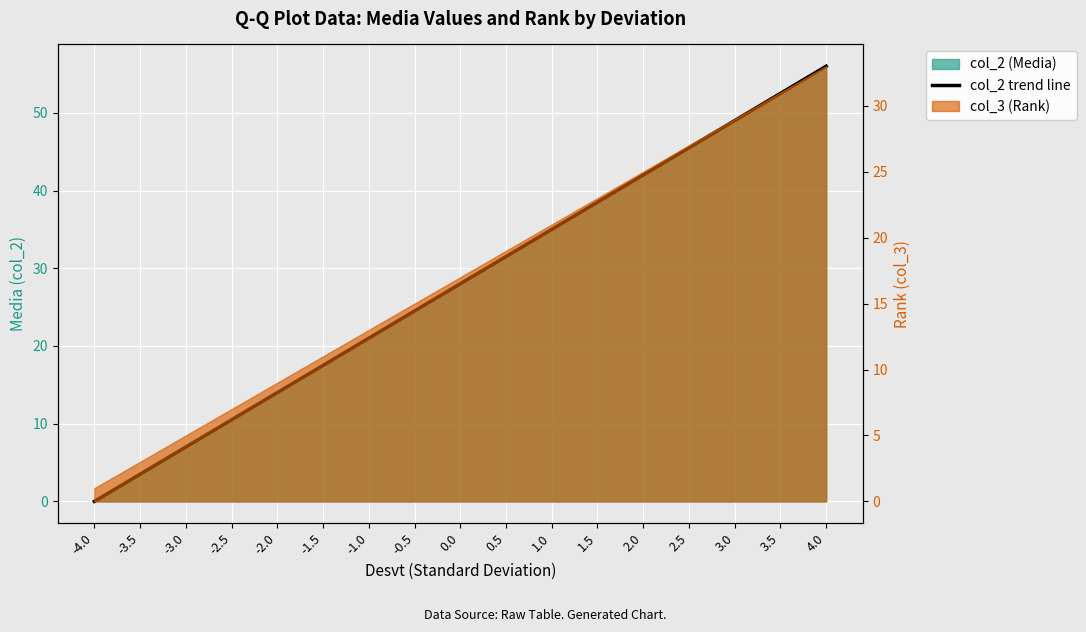

At which category does the chart reach its minimum across all series?

-4.0